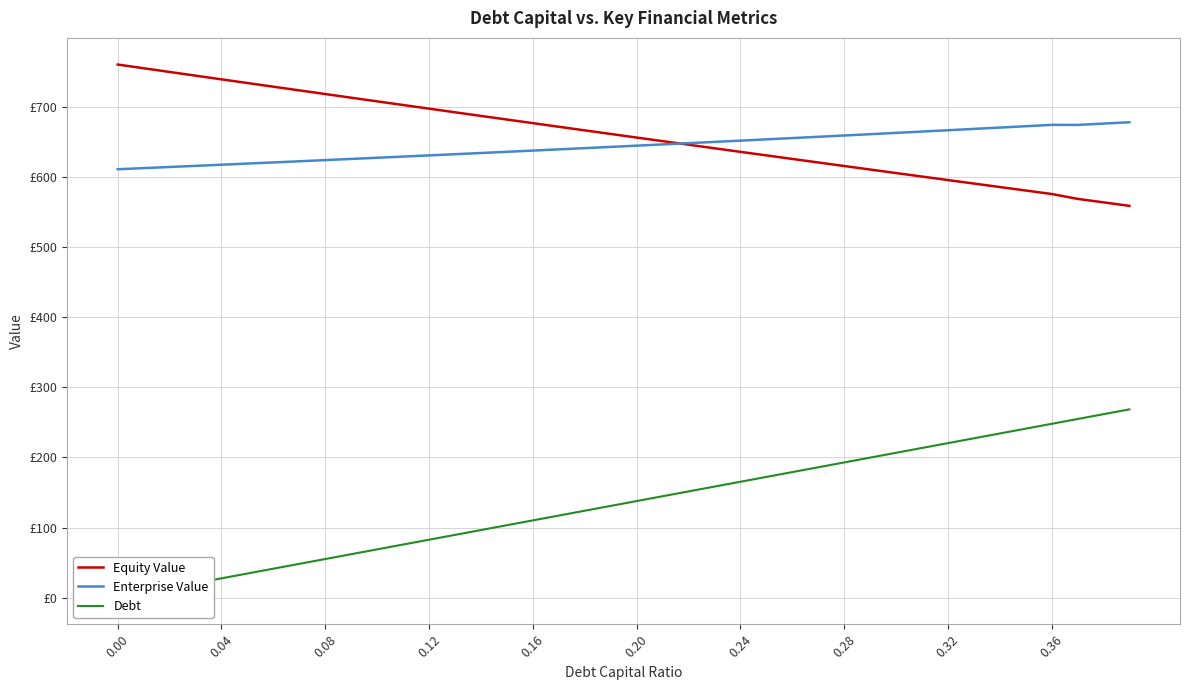

Which series has the widest spread of values?

Debt